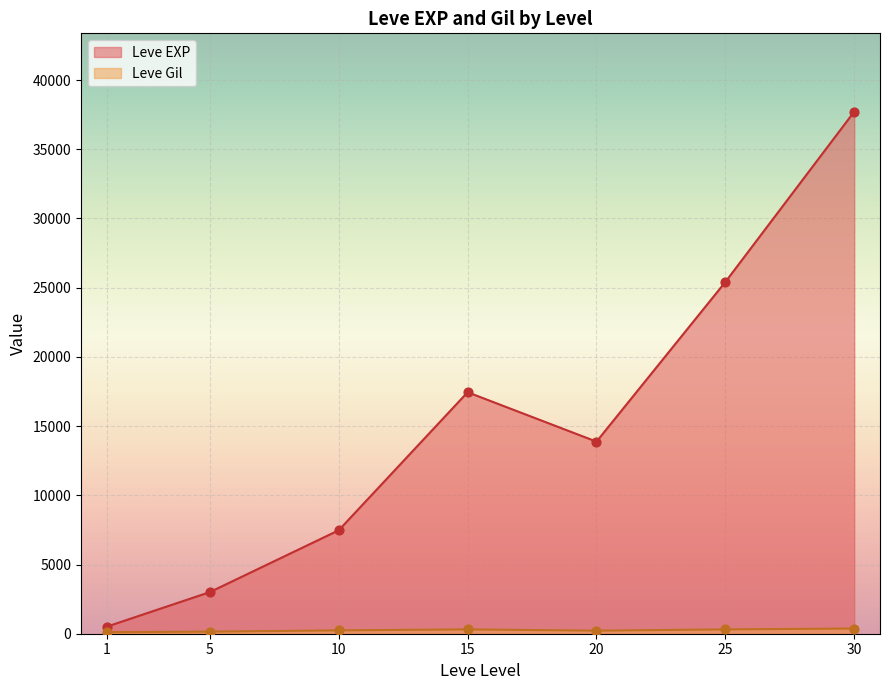

Which series has the largest total across all categories?

Leve EXP